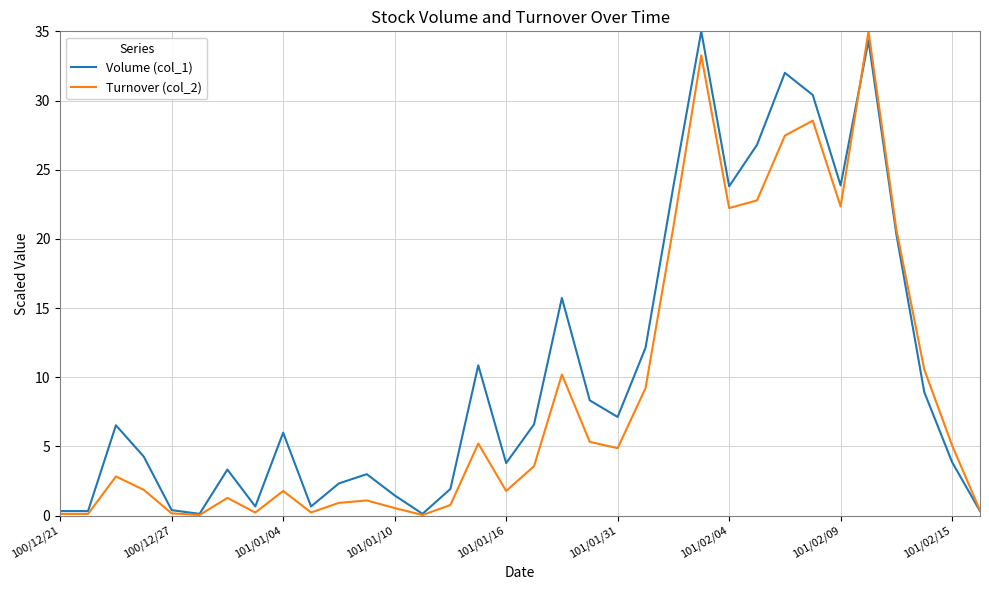

What is the maximum value for Turnover (col_2)?

35.0